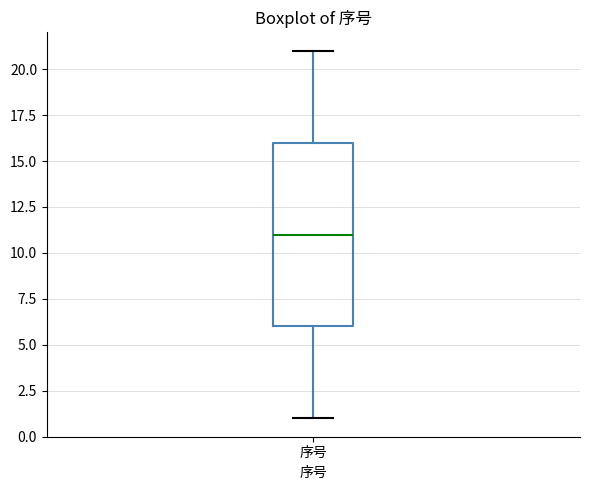

Transcribe this box plot: give where the median line is, the range the box spans, and where the two whiskers end, as read against the y-axis. The values are not printed on the chart, so give them approximately, as read against the axis.

median 11, box 6 to 16, whiskers 1 to 21